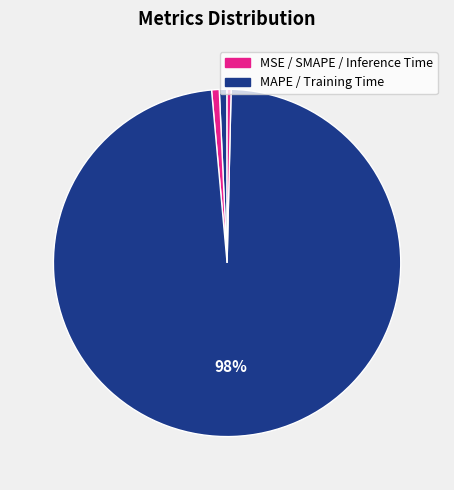

Which slice represents more than half of the pie?

Training Time